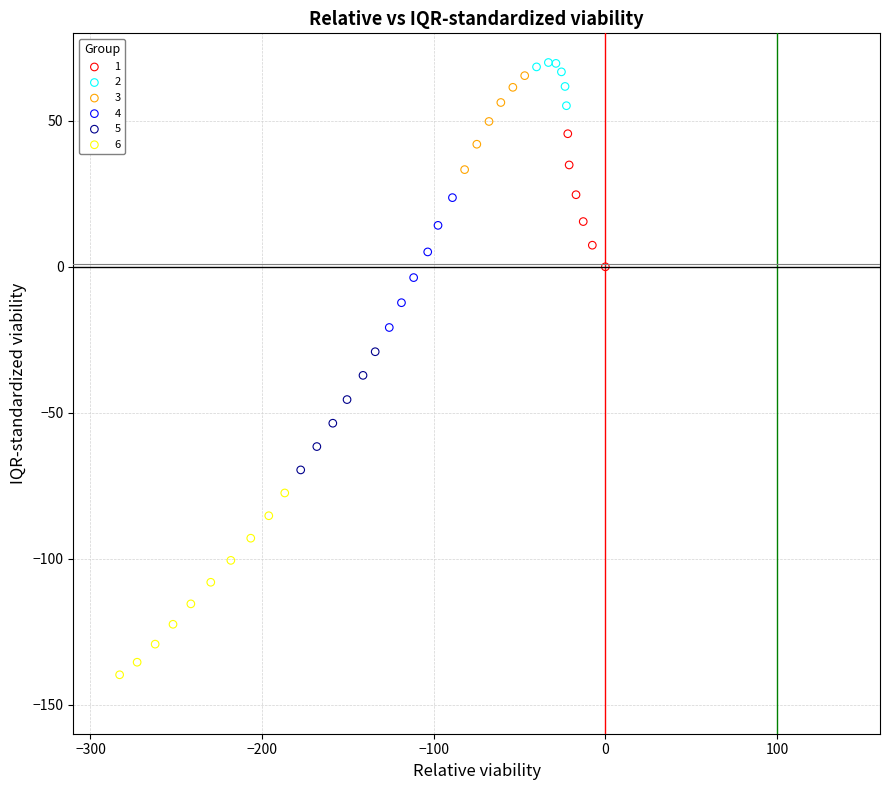

Which series contains the lowest Y value?

6